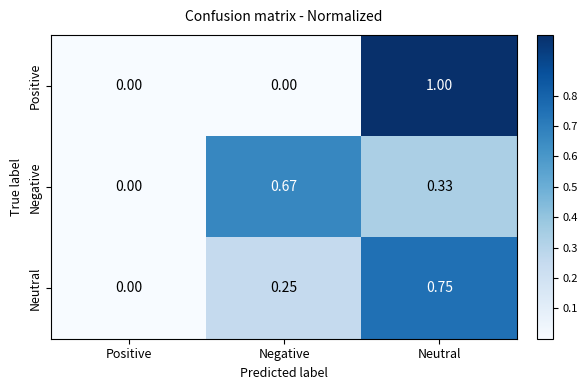

How many series are shown in this chart?

3